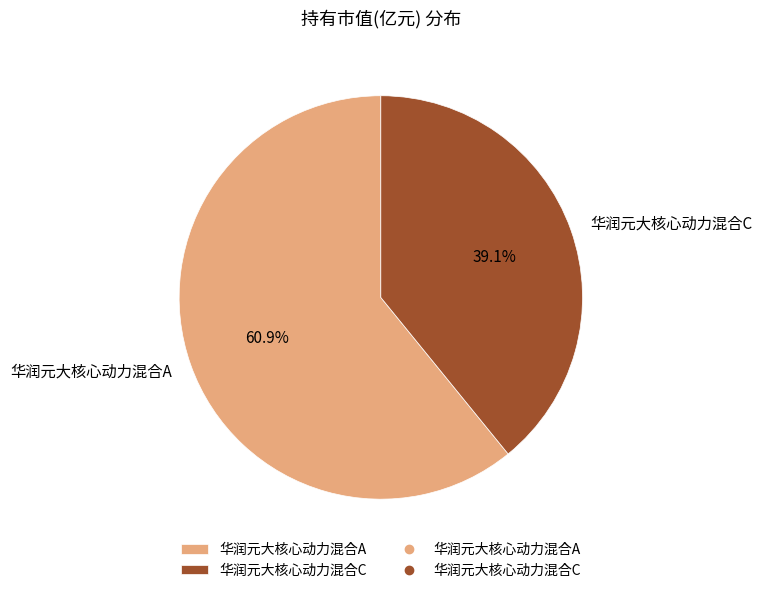

Which slice is the largest?

华润元大核心动力混合A